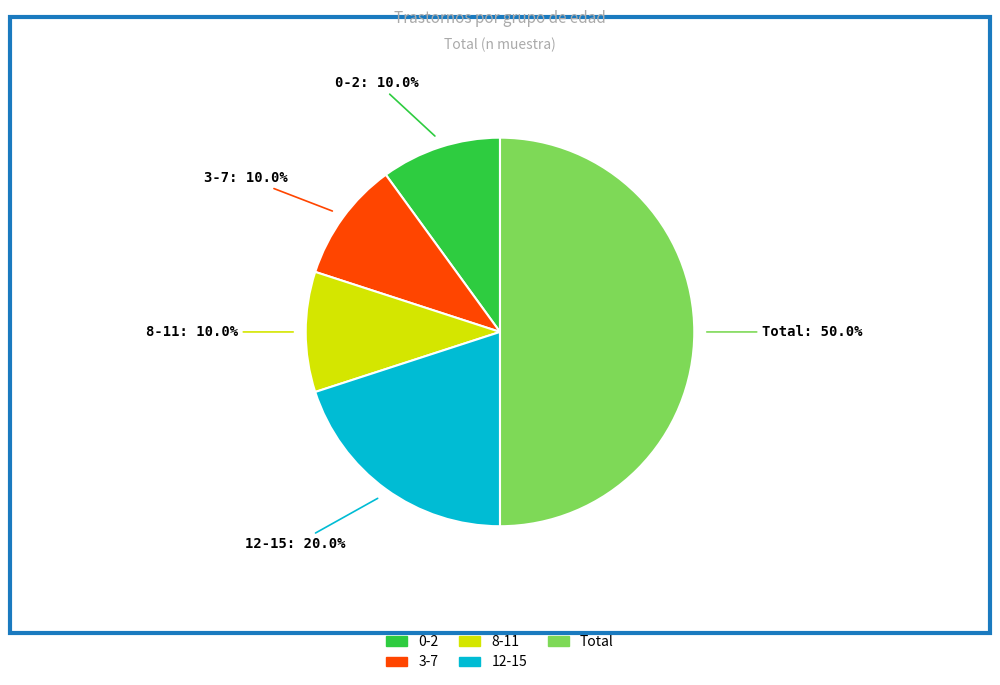

To the nearest percent, what is the difference between the 0-2 and Total slice percentages?

40%